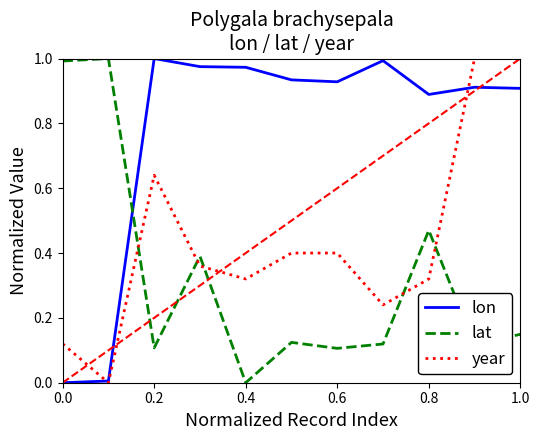

In year, how many points are lower than both neighbors (excluding endpoints)?

3